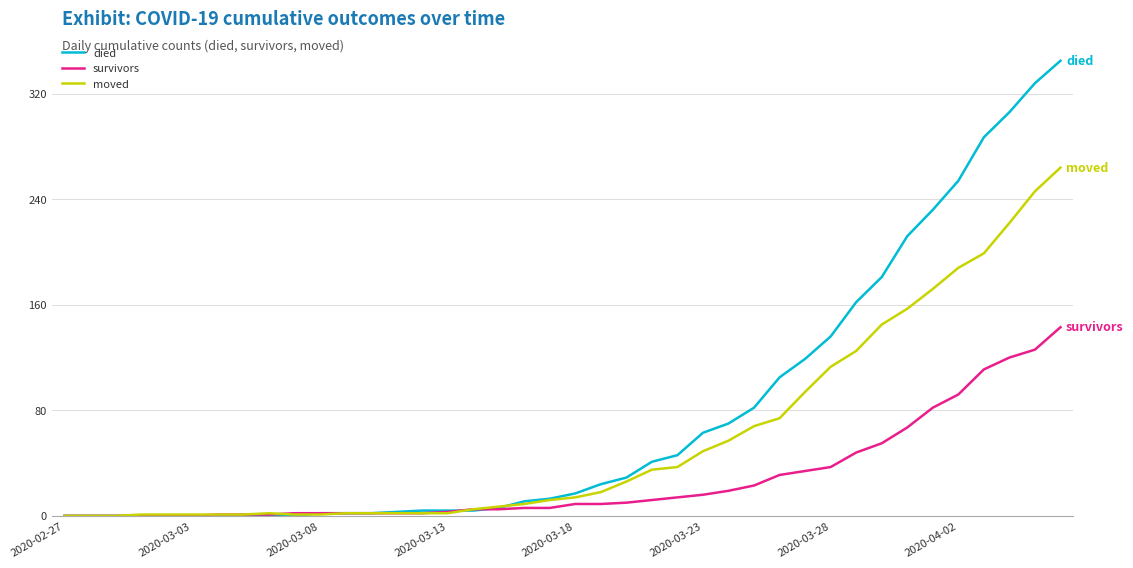

Which series has the largest total across all categories?

died